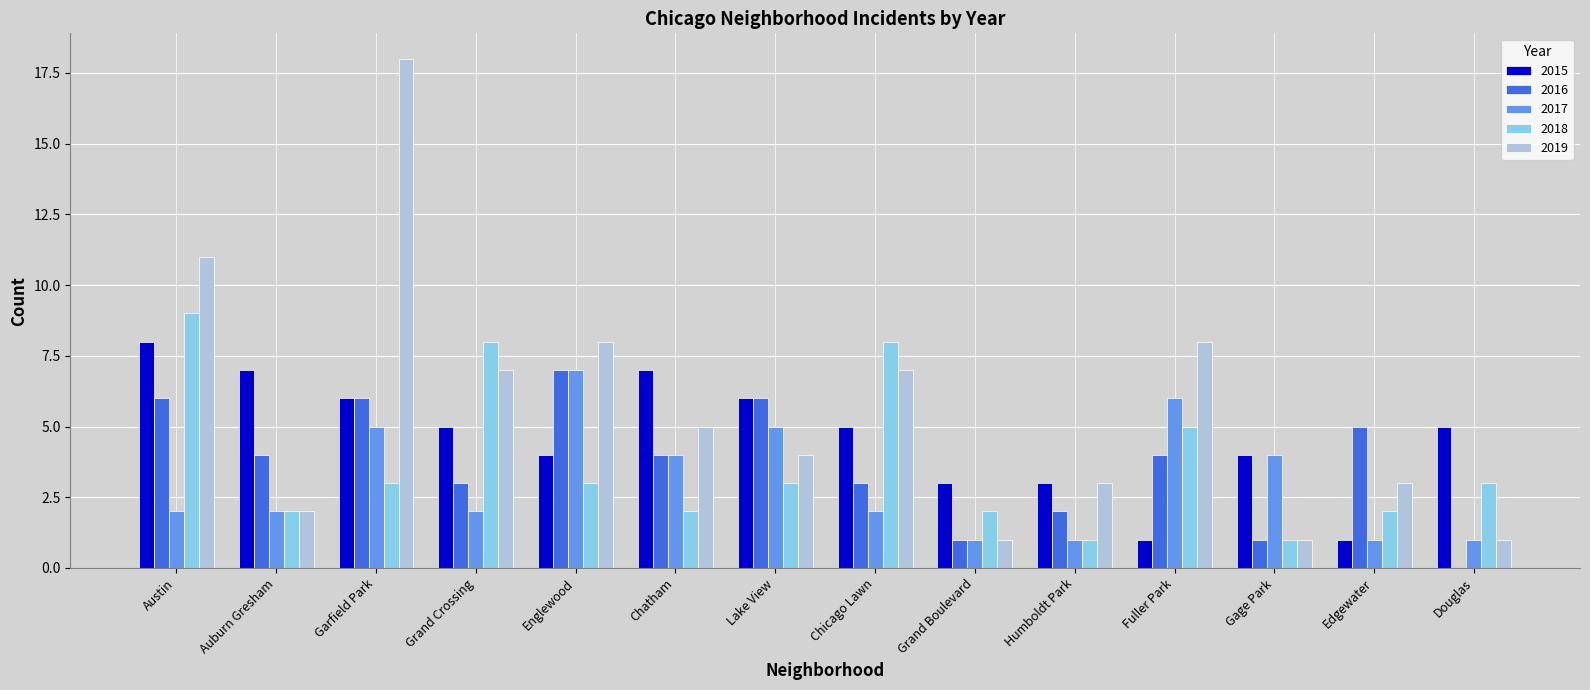

Reading left to right, extract all data points from this chart.

2015: 8	7	6	5	4	7	6	5	3	3	1	4	1	5
2016: 6	4	6	3	7	4	6	3	1	2	4	1	5	0
2017: 2	2	5	2	7	4	5	2	1	1	6	4	1	1
2018: 9	2	3	8	3	2	3	8	2	1	5	1	2	3
2019: 11	2	18	7	8	5	4	7	1	3	8	1	3	1